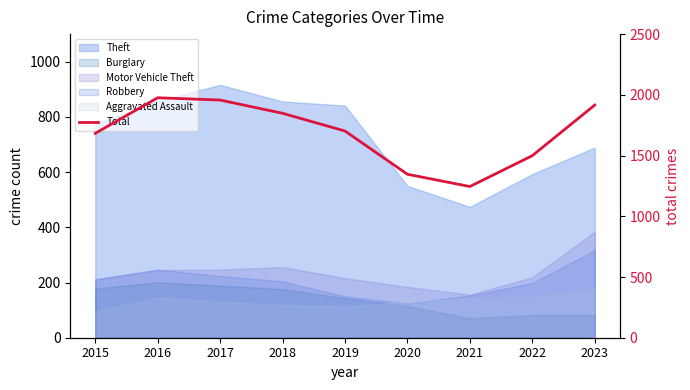

List the labels in order of value, smallest first.

2021, 2020, 2022, 2015, 2019, 2018, 2023, 2017, 2016